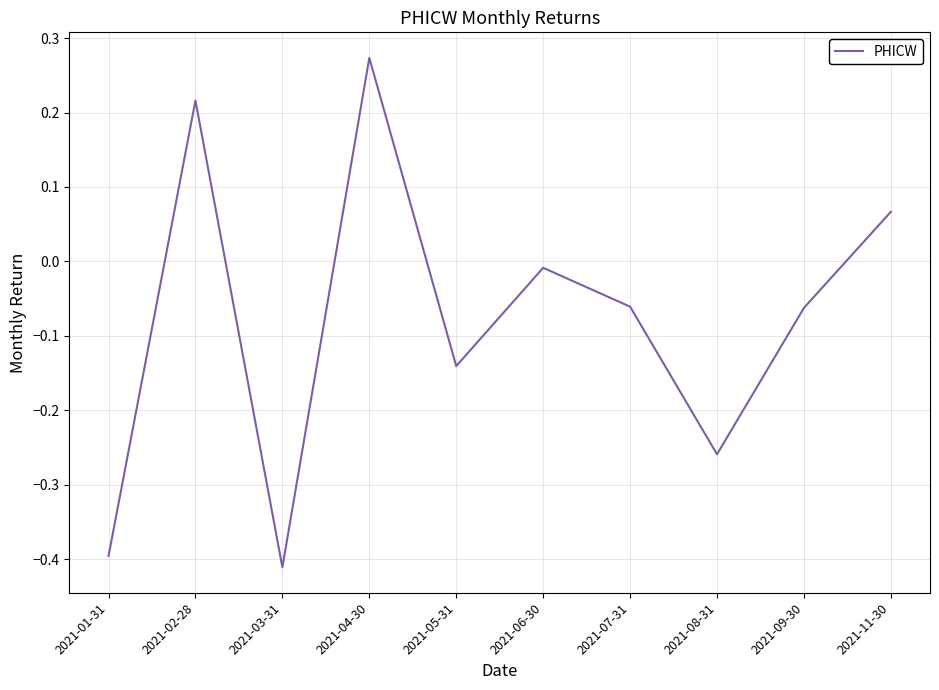

What is the change in value from 2021-01-31 to 2021-08-31?

+0.1